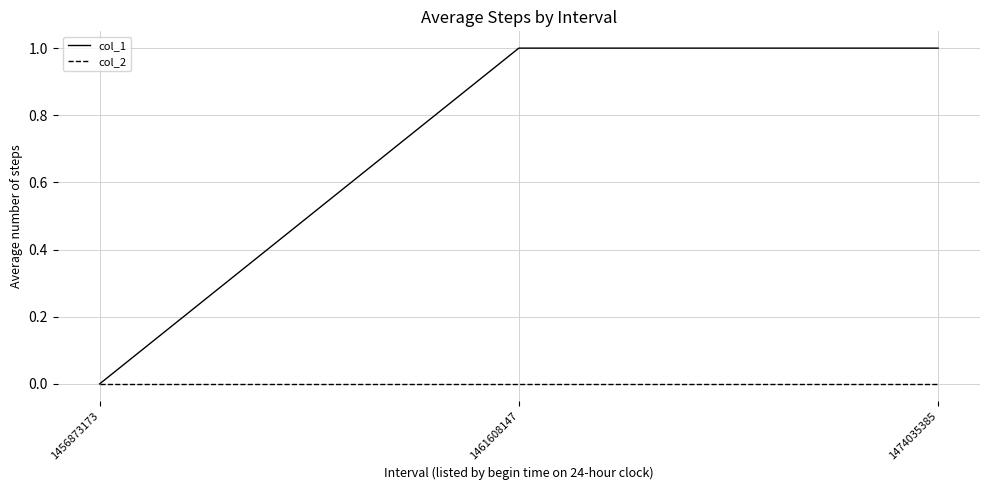

Does the chart have visible grid lines?

Yes